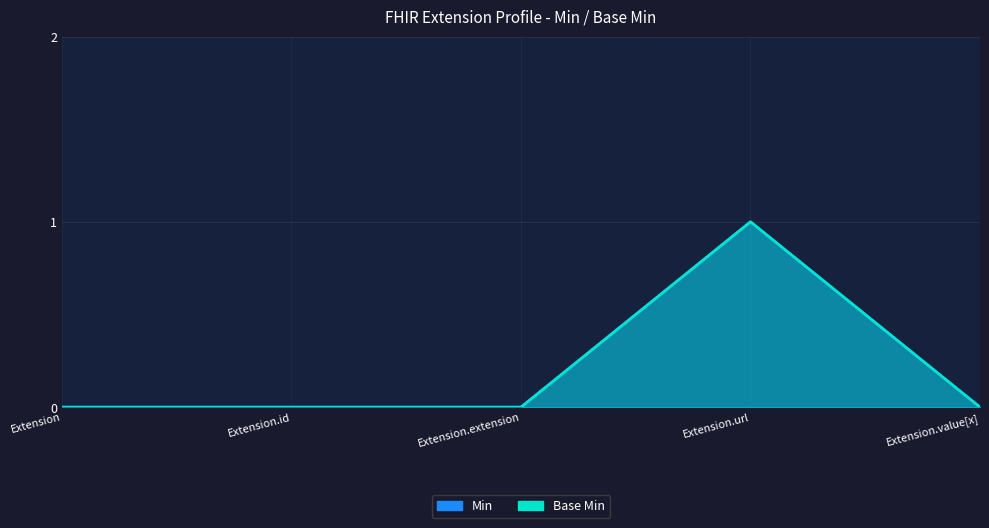

At which label does Min reach its minimum?

Extension